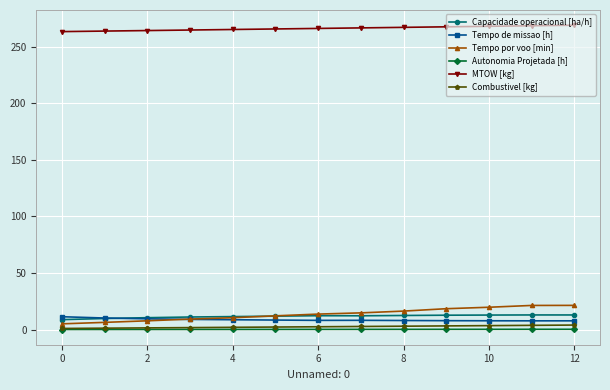

Count the number of categories in the chart.

13